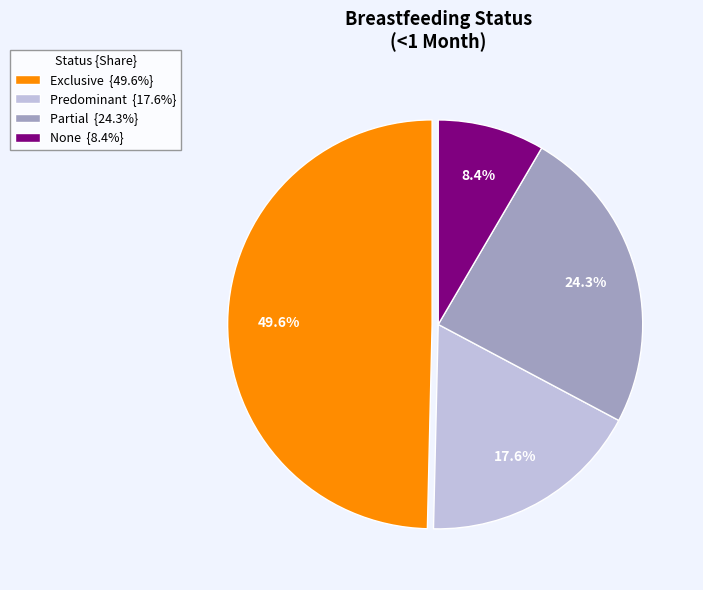

To the nearest percent, what is the difference between the Predominant and Exclusive slice percentages?

32%